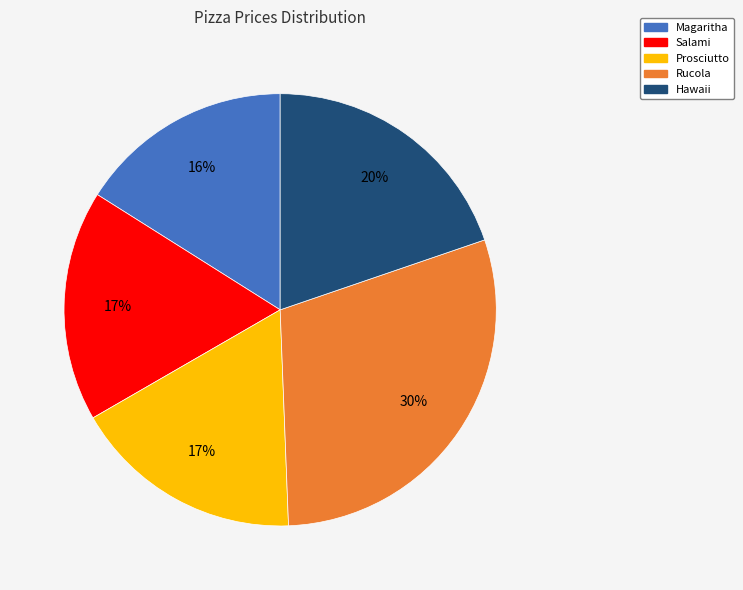

Do Hawaii and Salami together represent more than half of the pie?

No